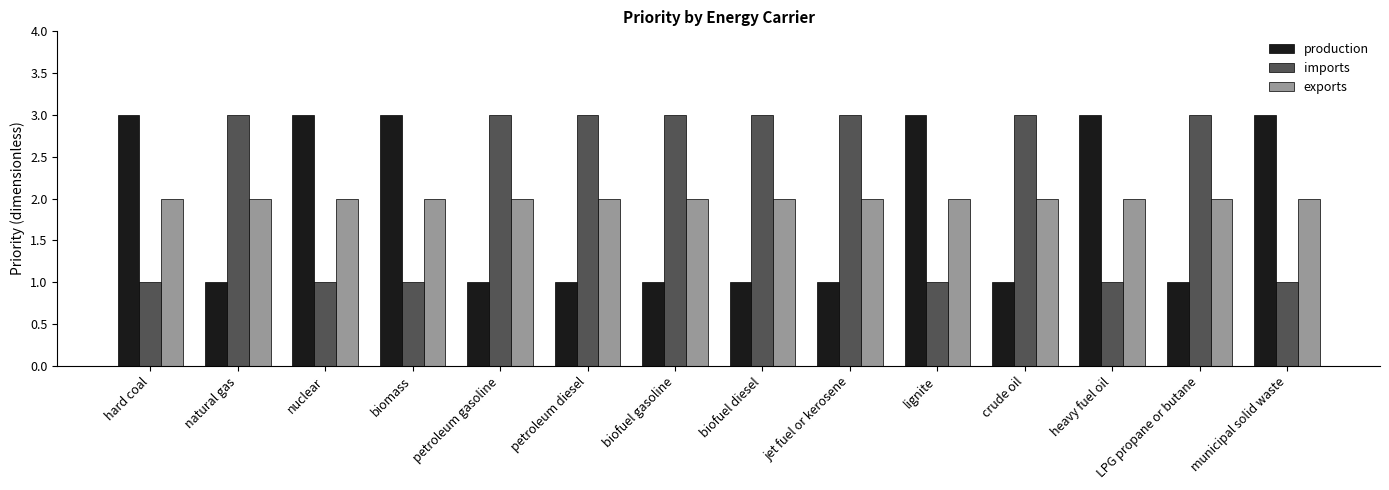

Rank the series by their average value, from highest to lowest.

imports, exports, production